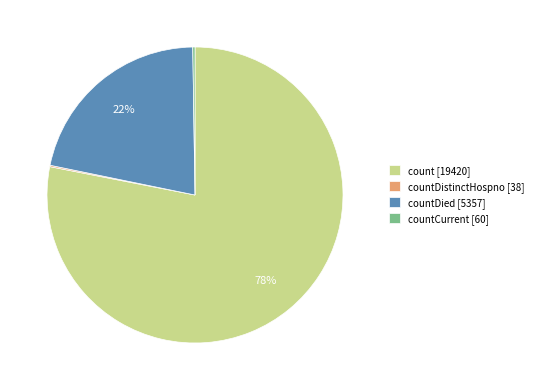

Is there any slice that represents more than half of the pie?

Yes